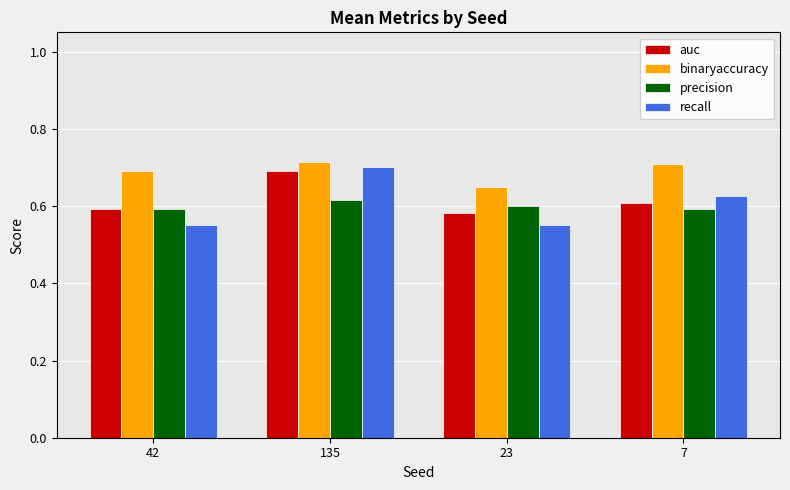

Does the chart contain stacked bars?

No